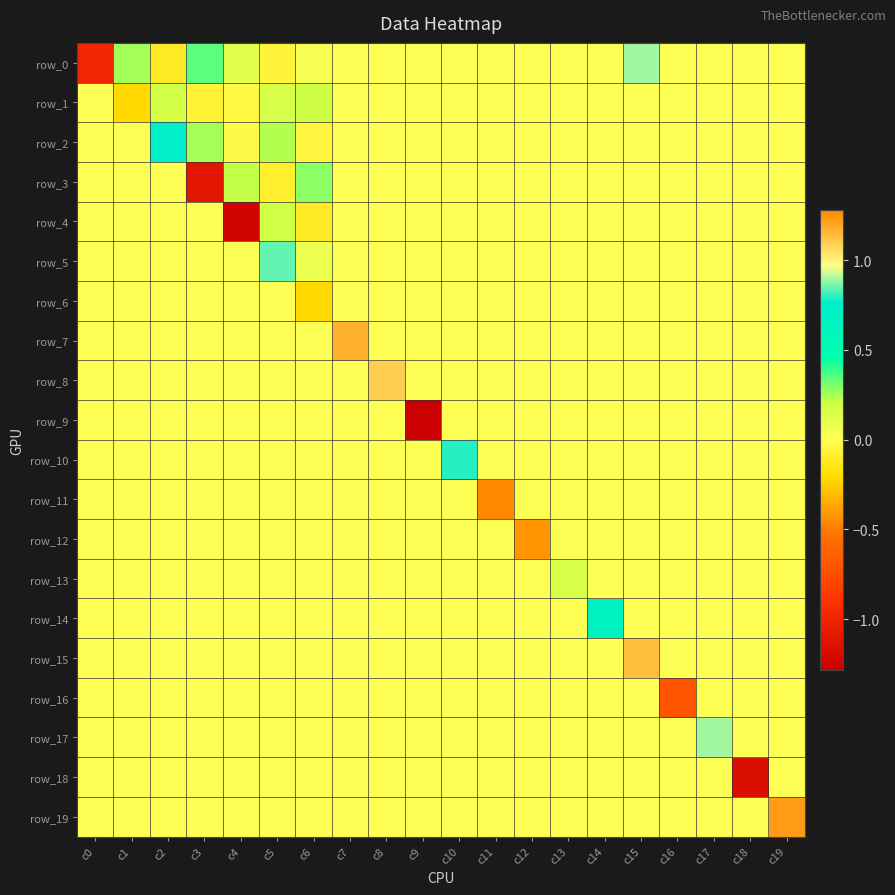

How many values in the row_14 series exceed 0?

1